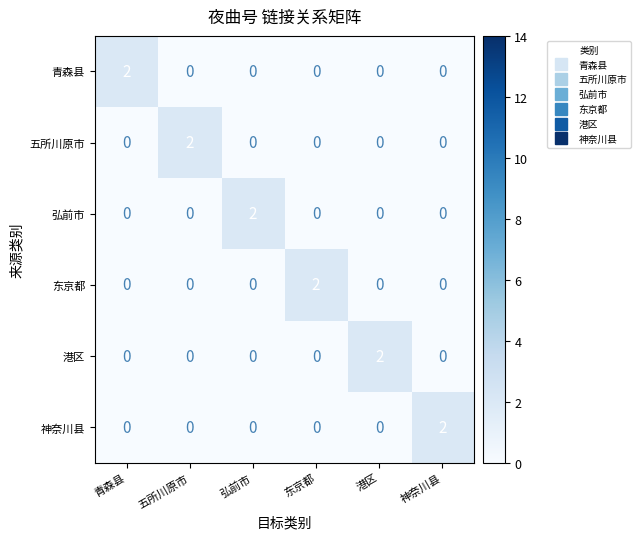

Count the 五所川原市 values in the range 0 to 1.

5